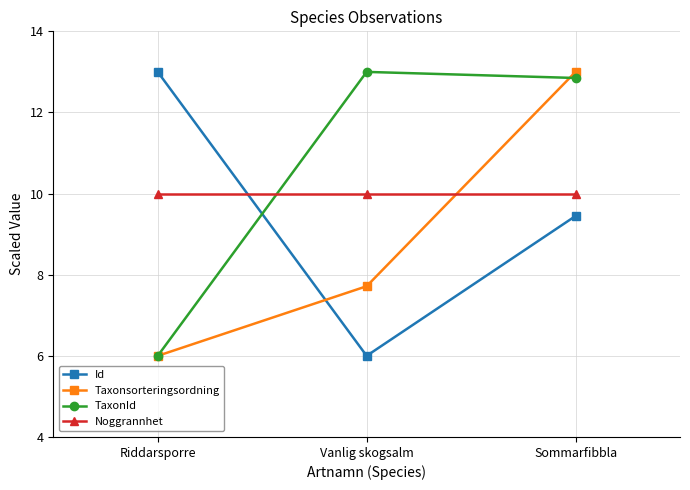

Reading left to right, transcribe all the data shown in this chart.

Id: Riddarsporre=13.0	Vanlig skogsalm=6.0	Sommarfibbla=9.4
Taxonsorteringsordning: Riddarsporre=6.0	Vanlig skogsalm=7.7	Sommarfibbla=13.0
TaxonId: Riddarsporre=6.0	Vanlig skogsalm=13.0	Sommarfibbla=12.8
Noggrannhet: Riddarsporre=10.0	Vanlig skogsalm=10.0	Sommarfibbla=10.0